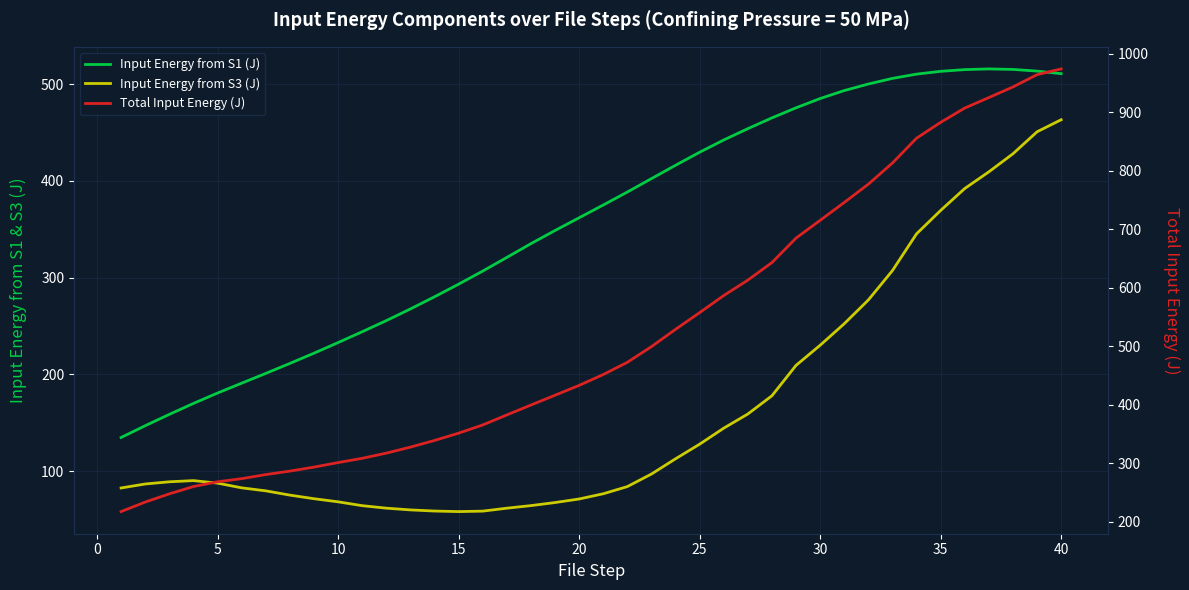

At how many categories does at least one series exceed 104?

40